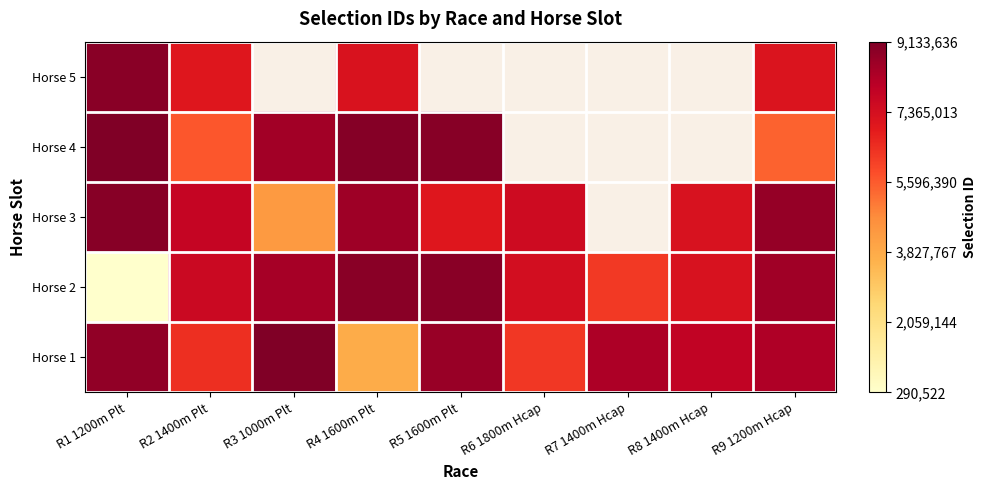

Which series has the largest range (max minus min)?

Horse 2